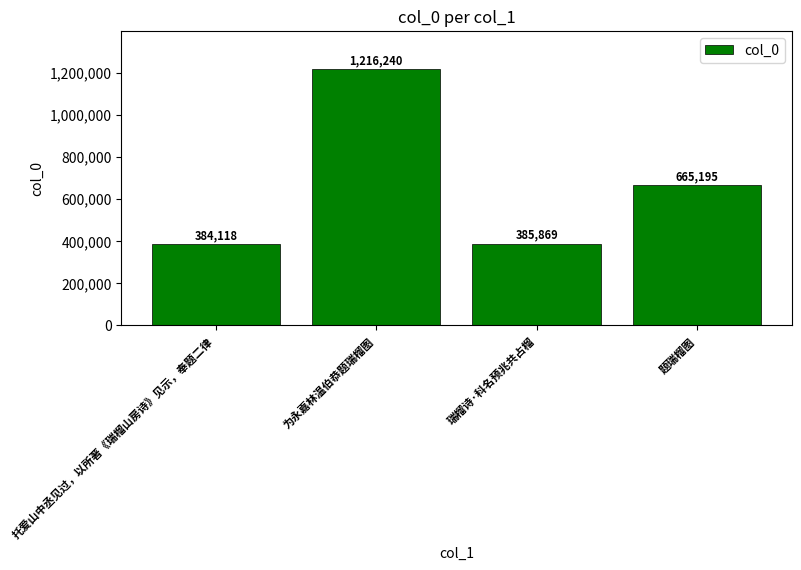

List the labels in order of value, smallest first.

托爱山中丞见过，以所著《瑞榴山房诗》见示，奉题二律, 瑞榴诗·科名预兆共占榴, 题瑞榴图, 为永嘉林温伯恭题瑞榴图